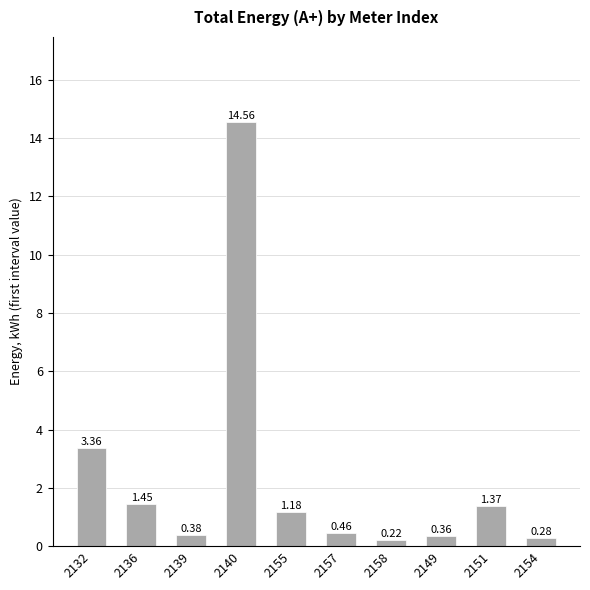

Between 2154 and 2158, which is larger?

2154